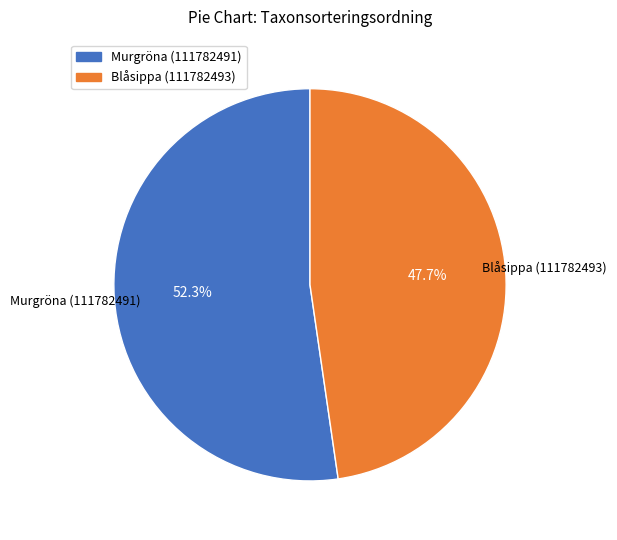

What portion of the pie excludes Blåsippa (111782493)?

52.3%